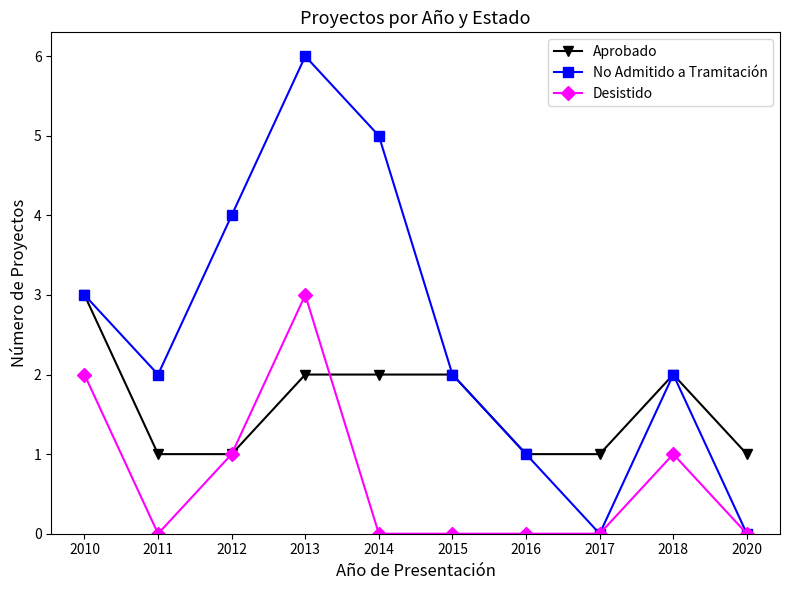

Which series has the largest total across all categories?

No Admitido a Tramitación